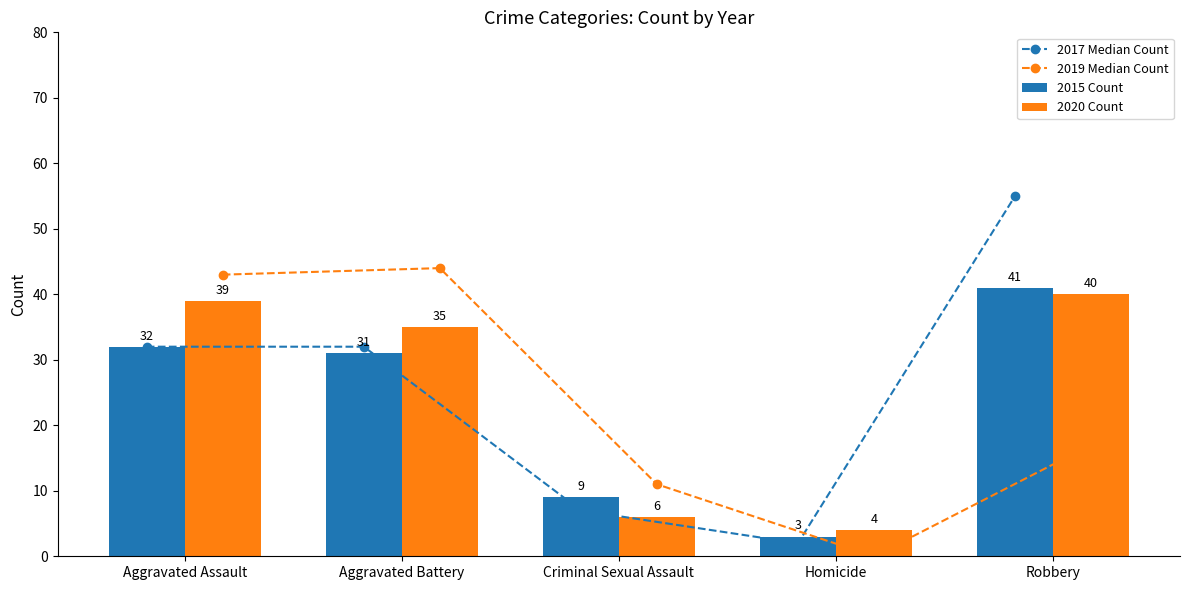

What is the average value of the 2020 Count series?

25